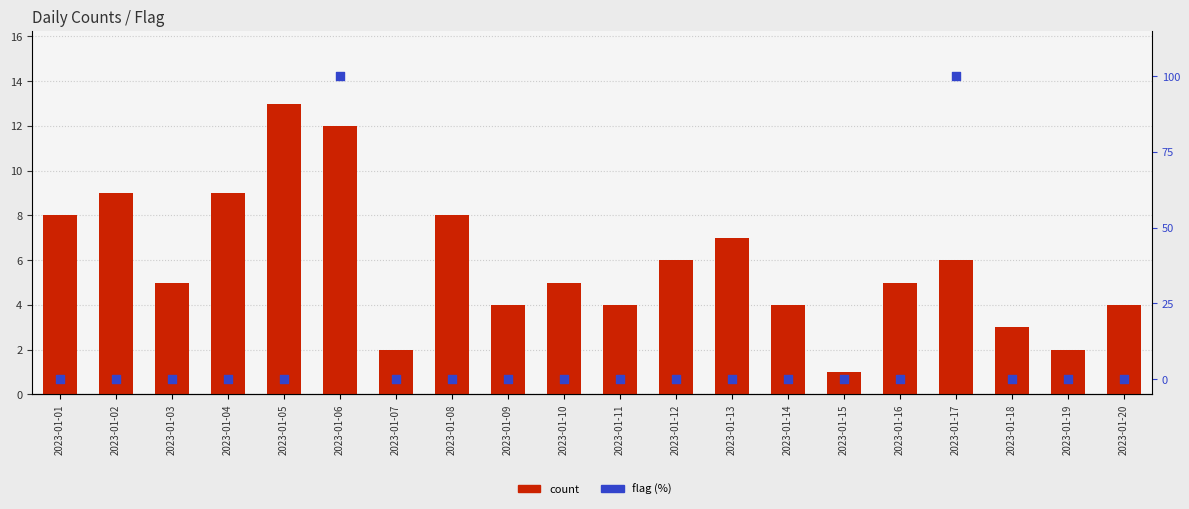

At which category is the sum across all series the highest?

2023-01-06